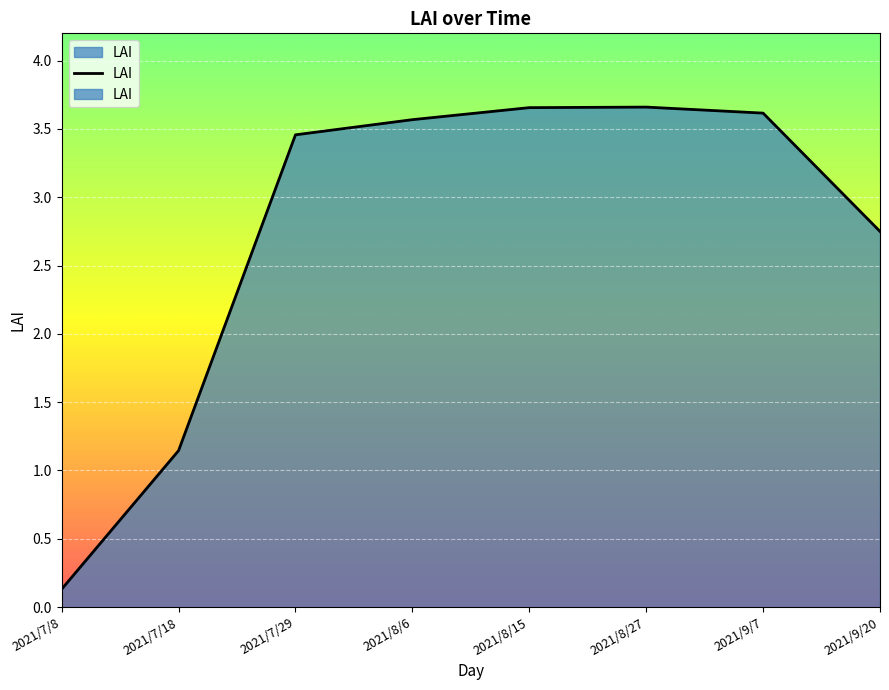

Reading left to right, transcribe all the data shown in this chart.

2021/7/8=0.1	2021/7/18=1.1	2021/7/29=3.5	2021/8/6=3.6	2021/8/15=3.7	2021/8/27=3.7	2021/9/7=3.6	2021/9/20=2.8